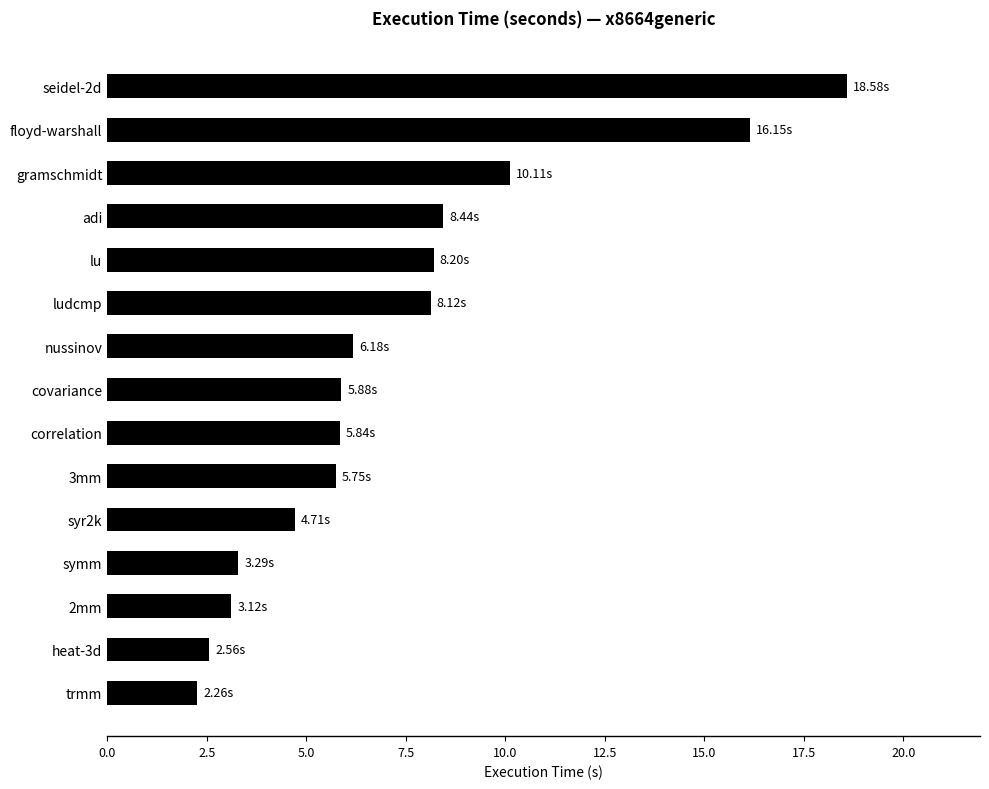

Approximately how many times larger is the value at nussinov compared to symm?

1.9